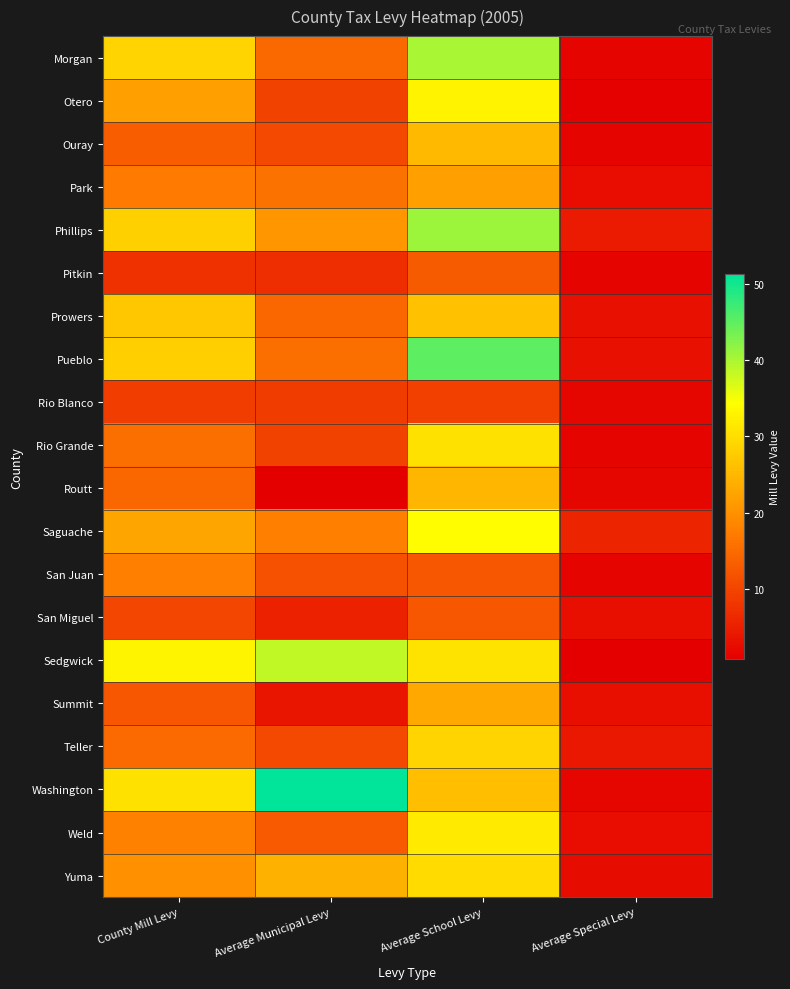

Rank the series at Average Special Levy from highest to lowest value.

Saguache, Phillips, Teller, Prowers, Pueblo, San Miguel, Summit, Park, Weld, Yuma, Routt, Washington, Rio Blanco, Rio Grande, Ouray, Morgan, San Juan, Pitkin, Otero, Sedgwick